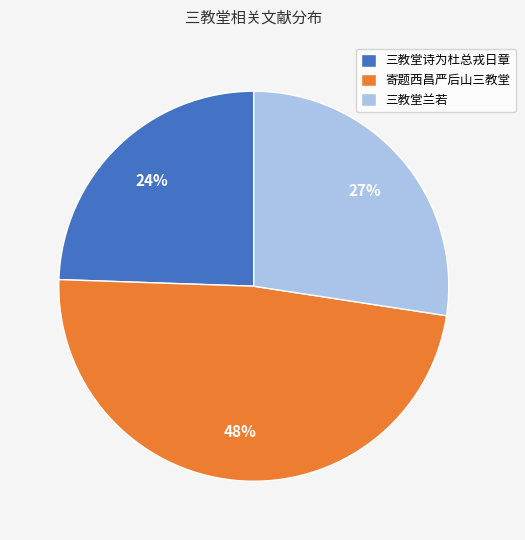

How many segments does this pie chart have?

3